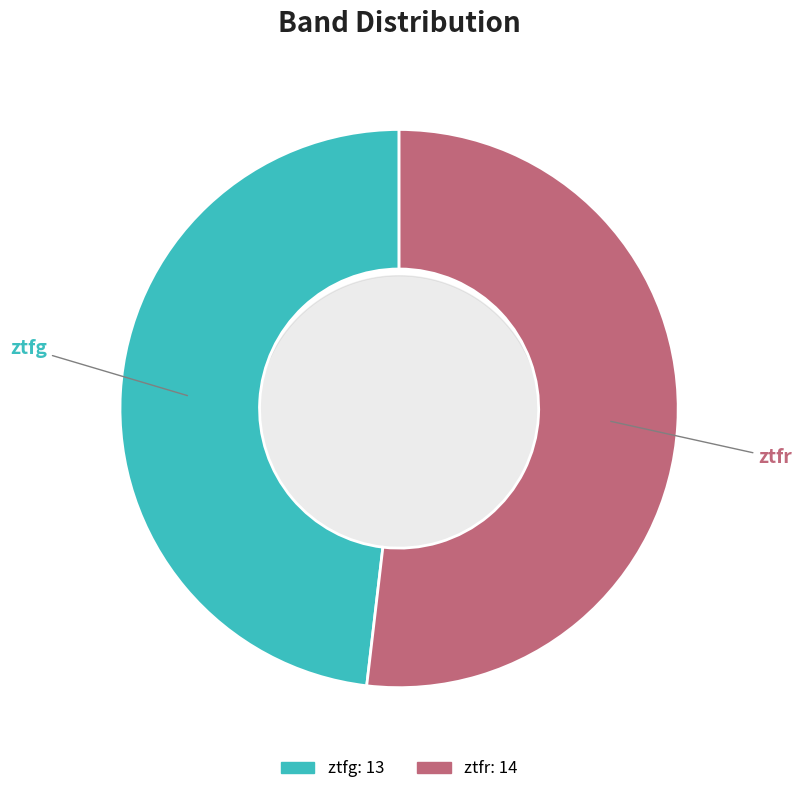

What portion of the pie excludes ztfr?

48.1%